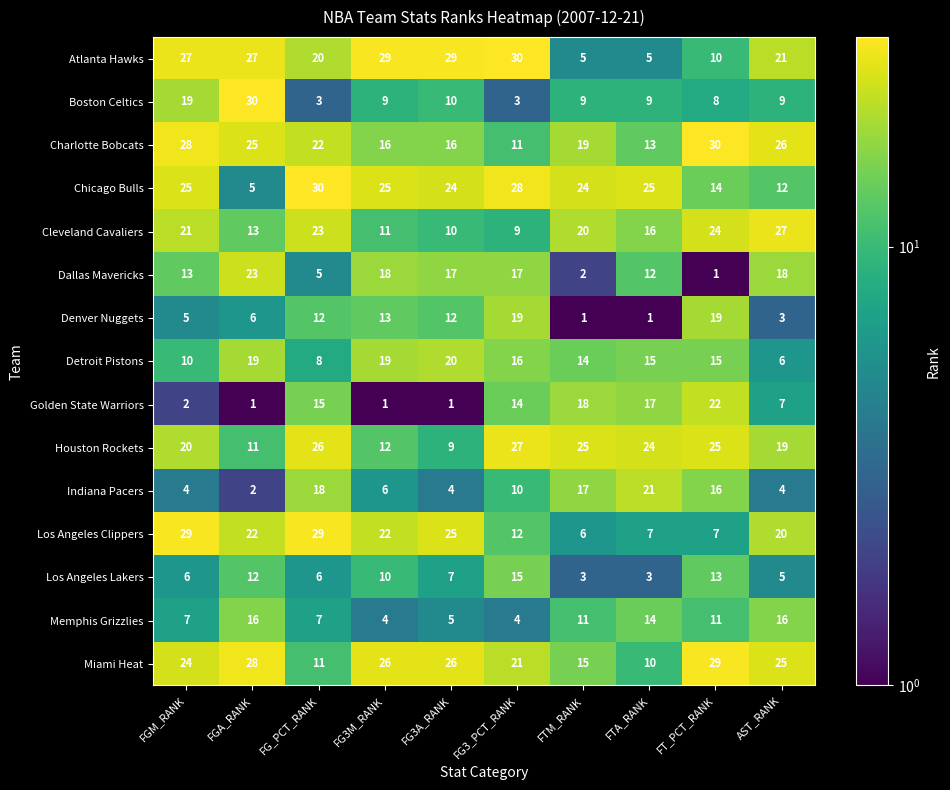

What is the approximate value of Indiana Pacers at FG_PCT_RANK?

18